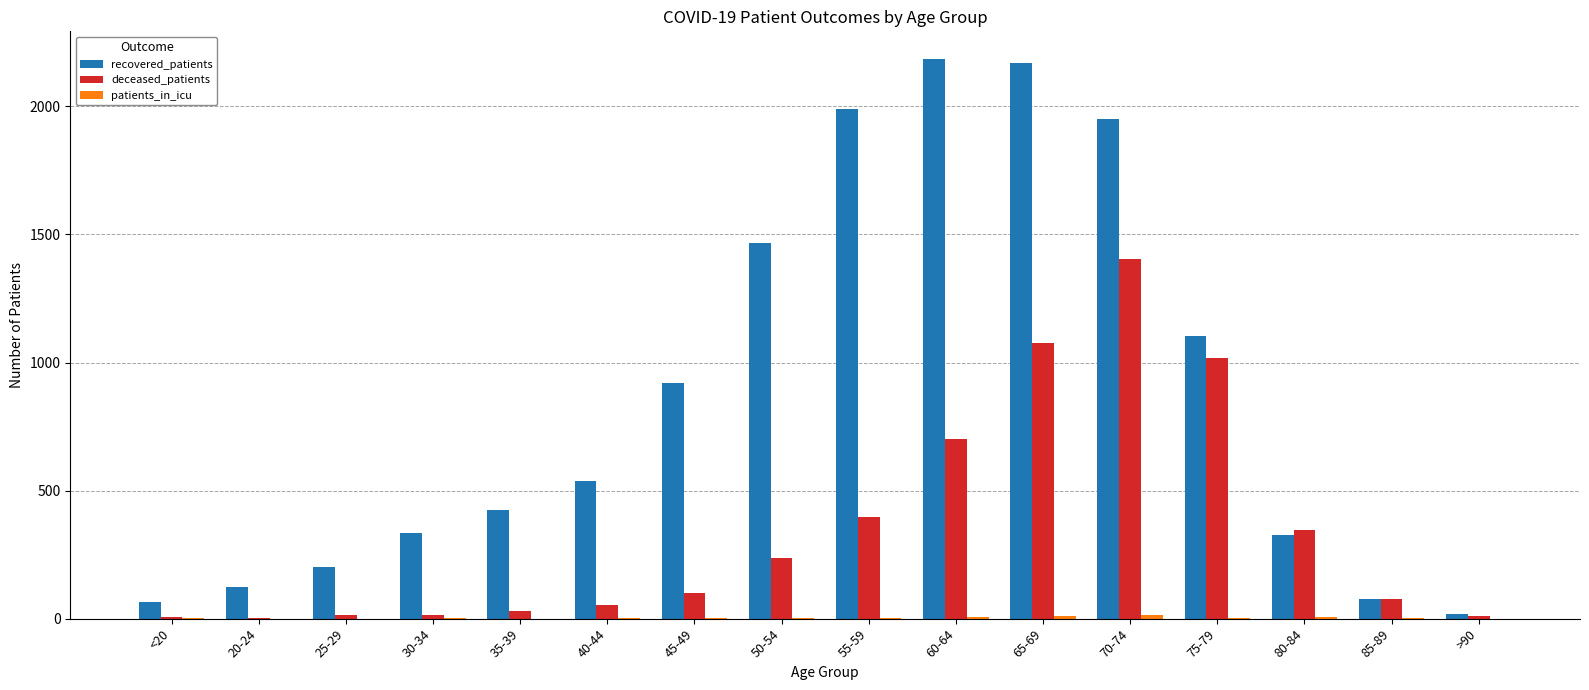

Which series has the largest total across all categories?

recovered_patients